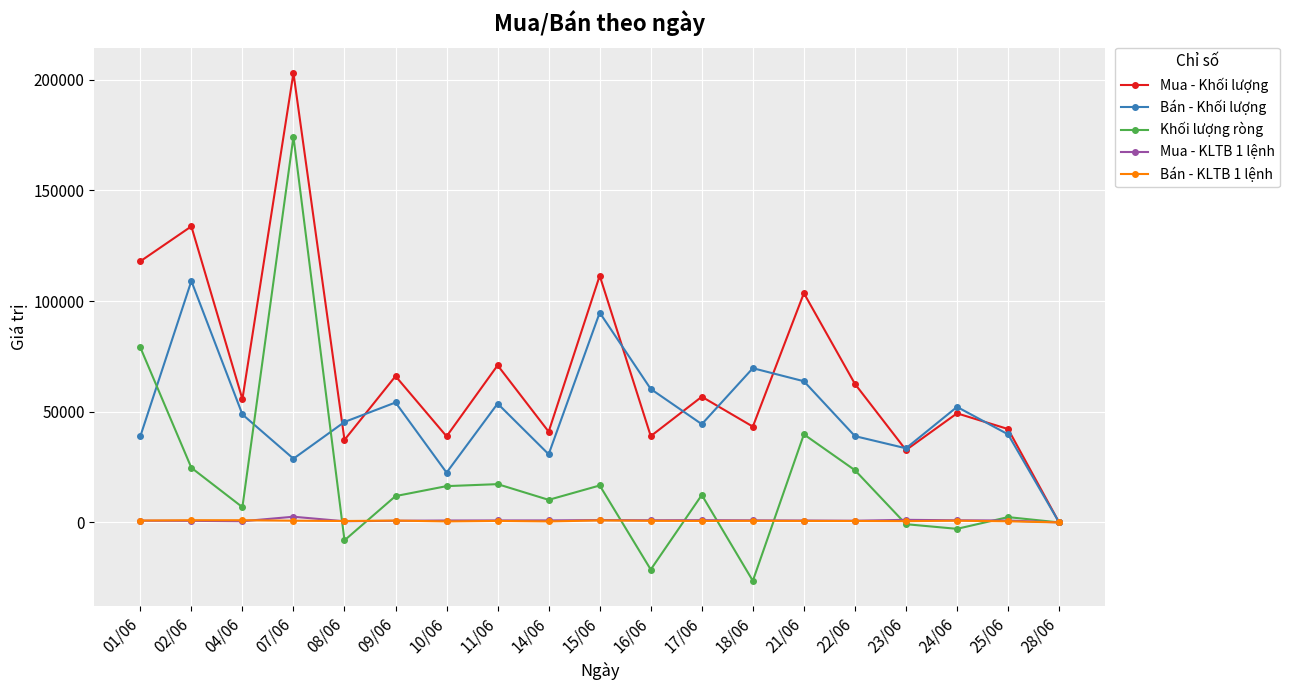

At which category does the chart reach its peak across all series?

07/06